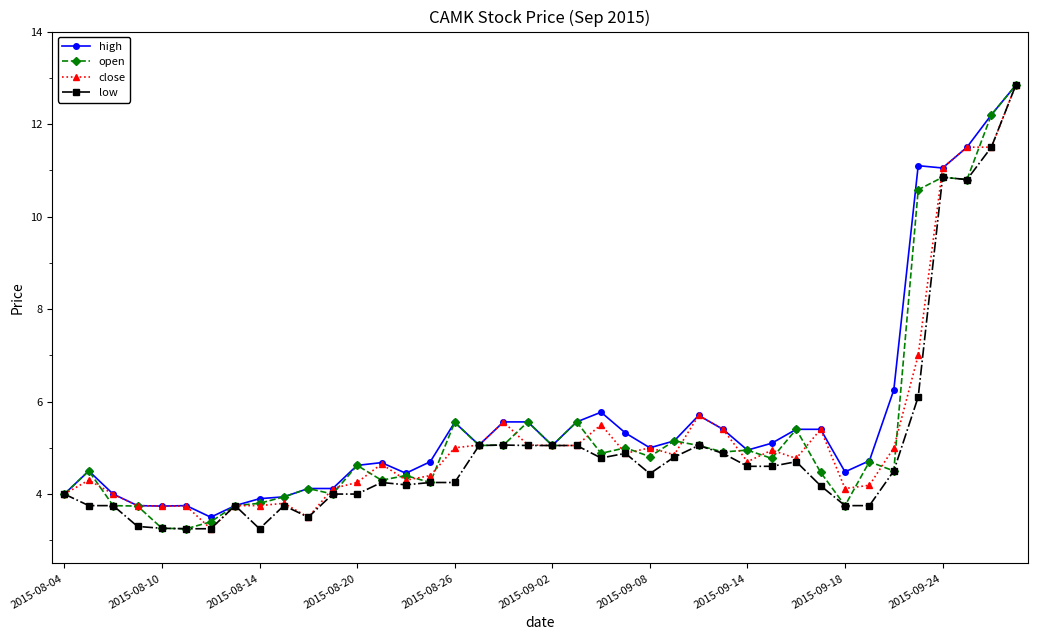

At how many categories does at least one series exceed 10?

5